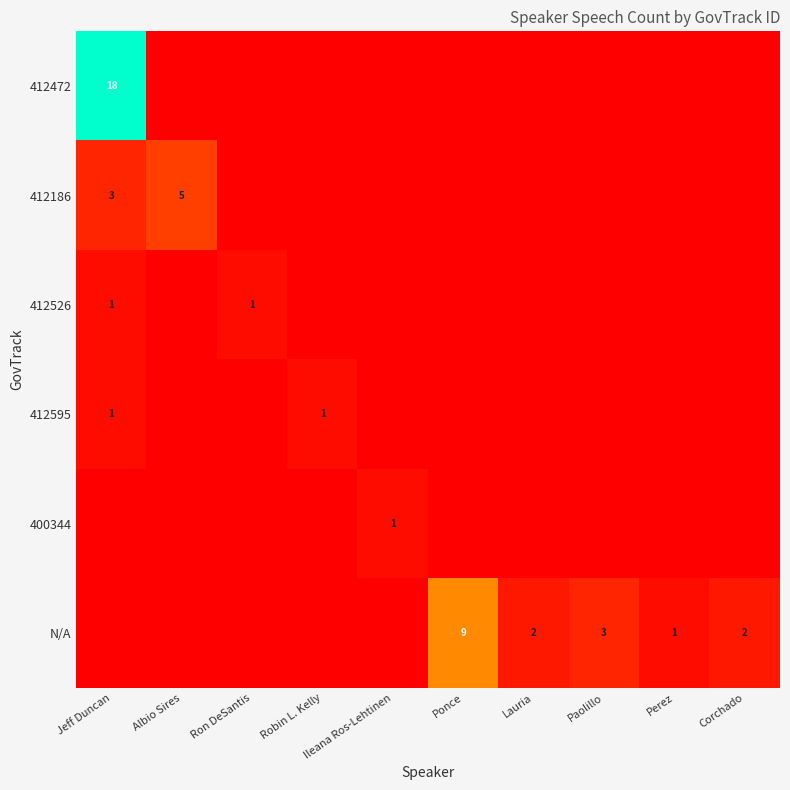

How many distinct data groups are displayed?

6